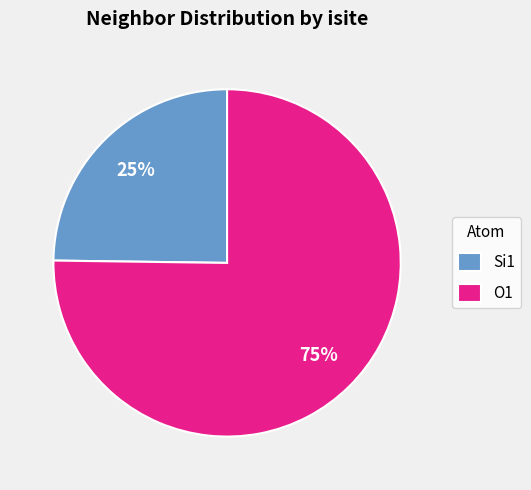

To the nearest percent, what portion does Si1 represent?

25%